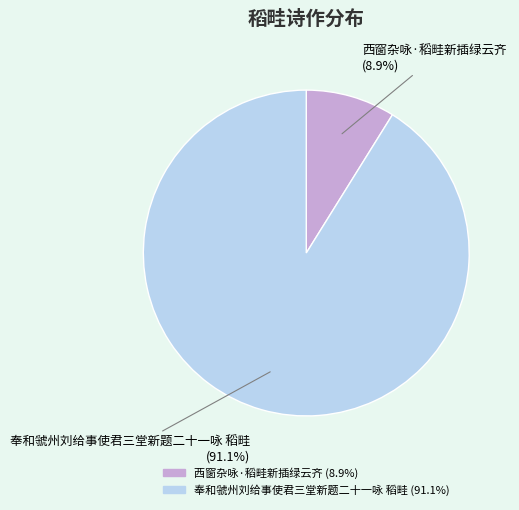

How much of the chart is everything except 西窗杂咏·稻畦新插绿云齐?

91.1%